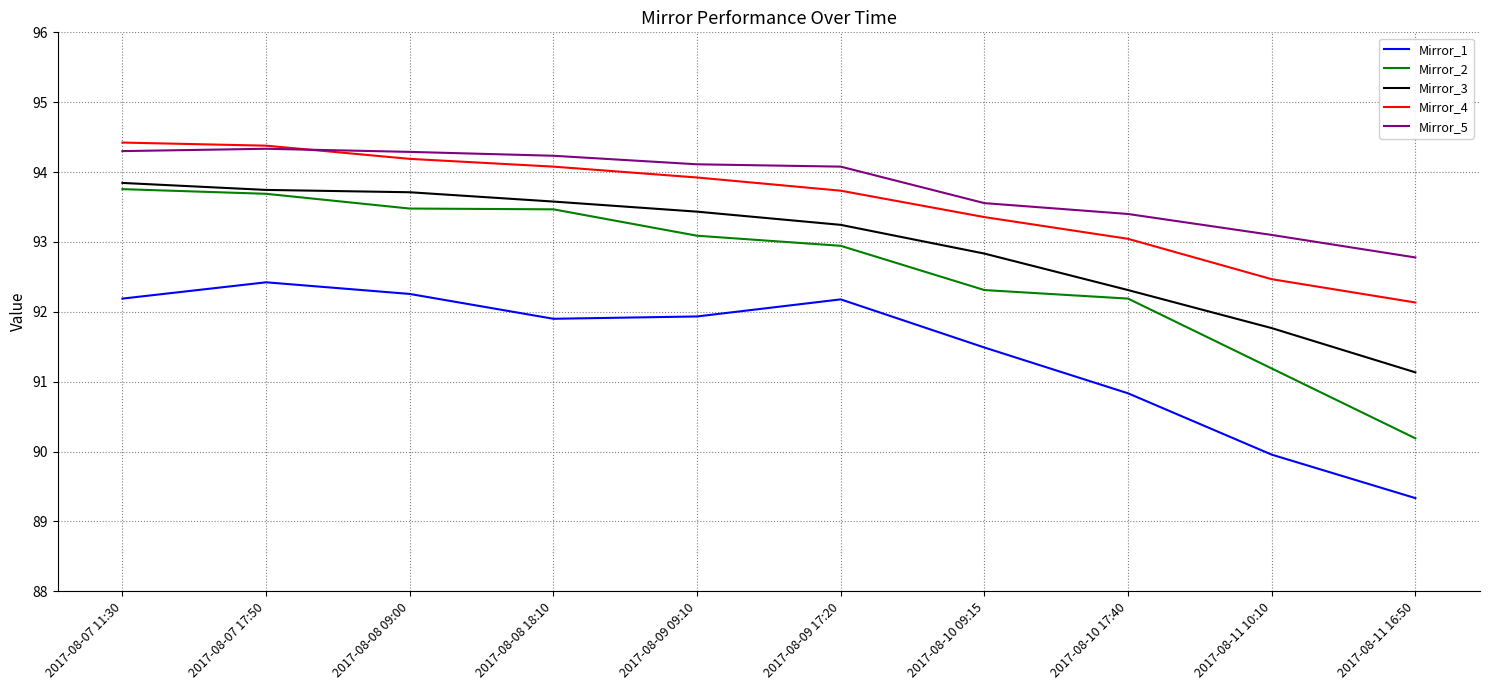

Where does the Mirror_4 series first go above 93?

2017-08-07 11:30